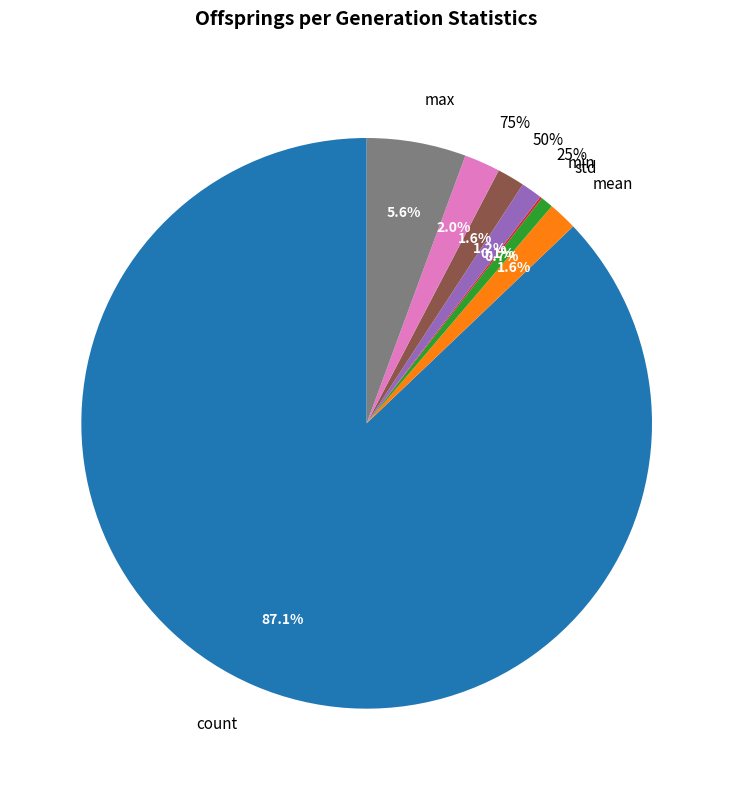

Does any single category account for the majority?

Yes